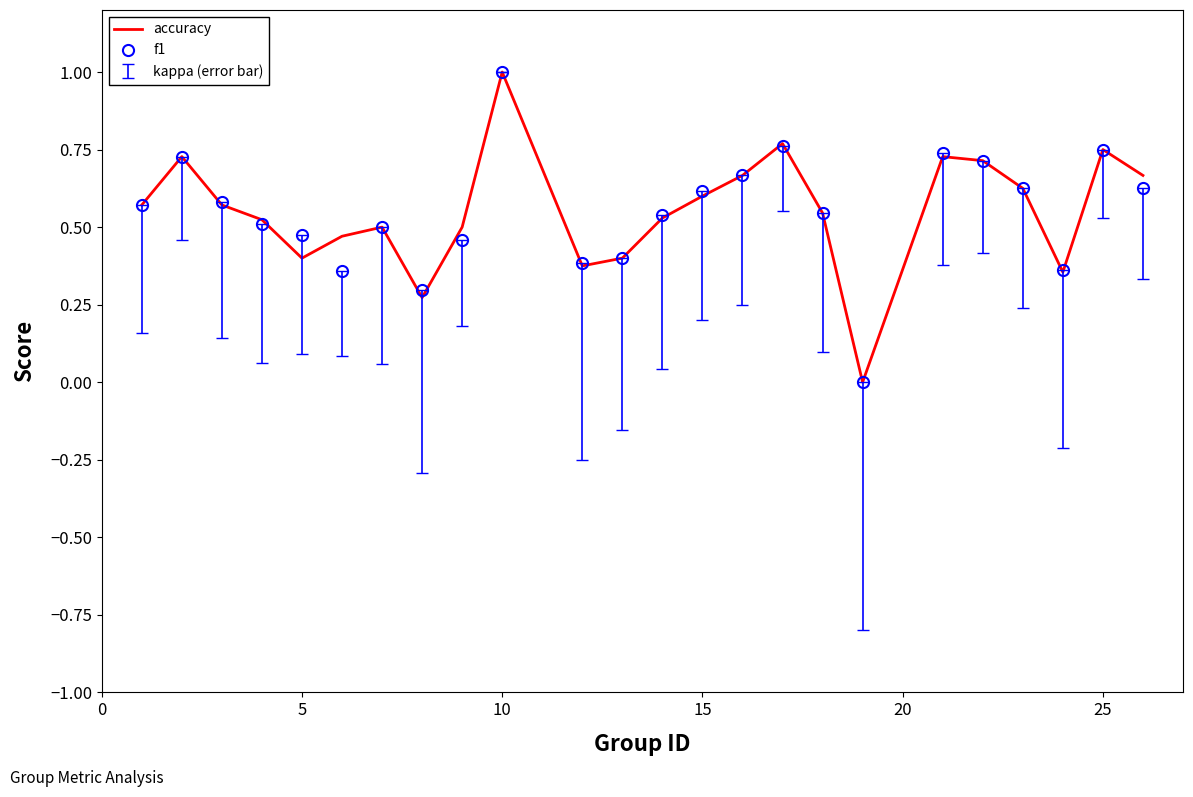

What is the greatest value displayed?

1.0